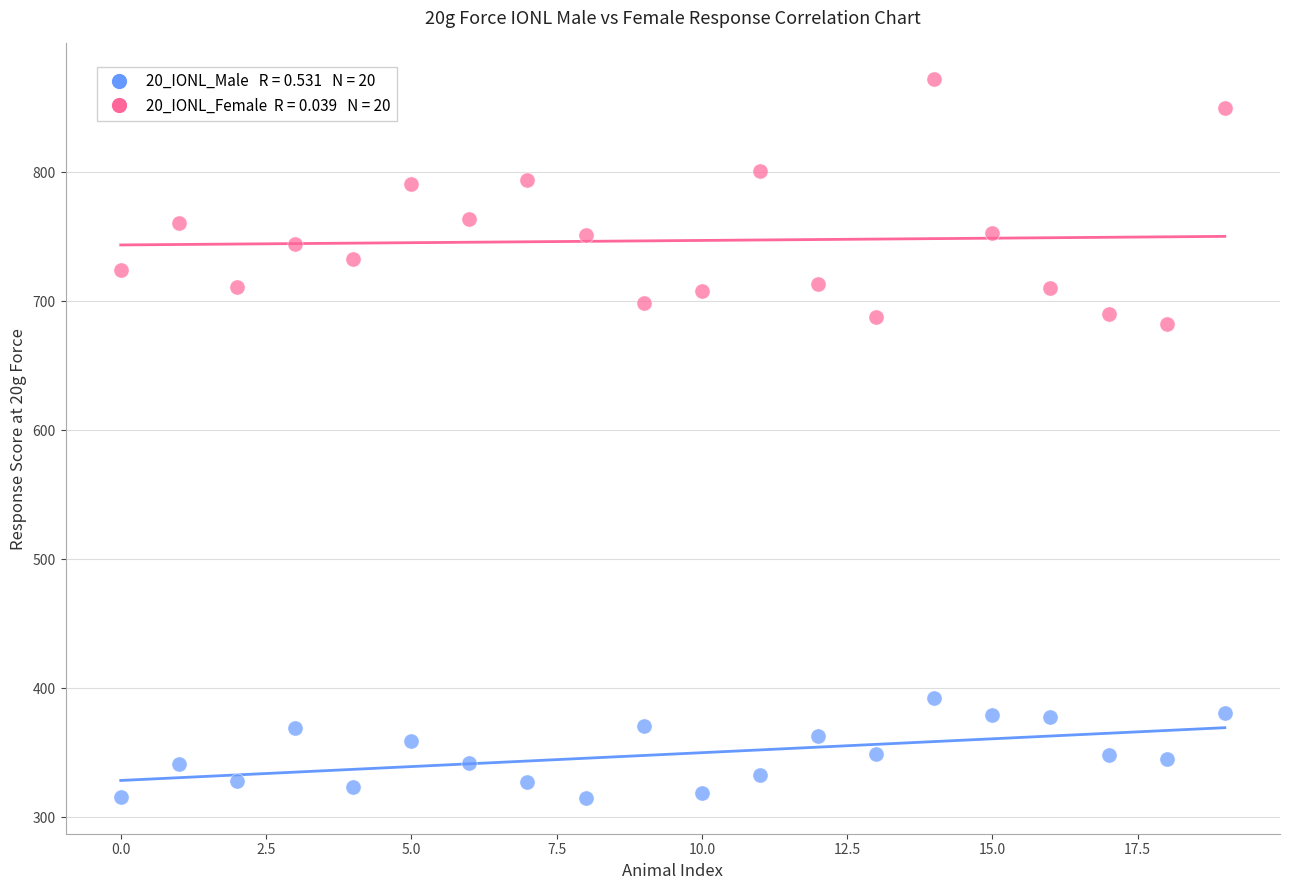

Across all data points, what is the range of Y values (max minus min)?

557